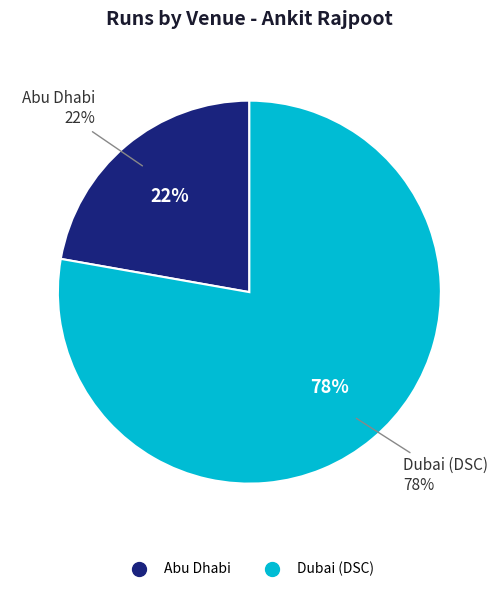

Is Dubai (DSC) the majority of the pie?

Yes